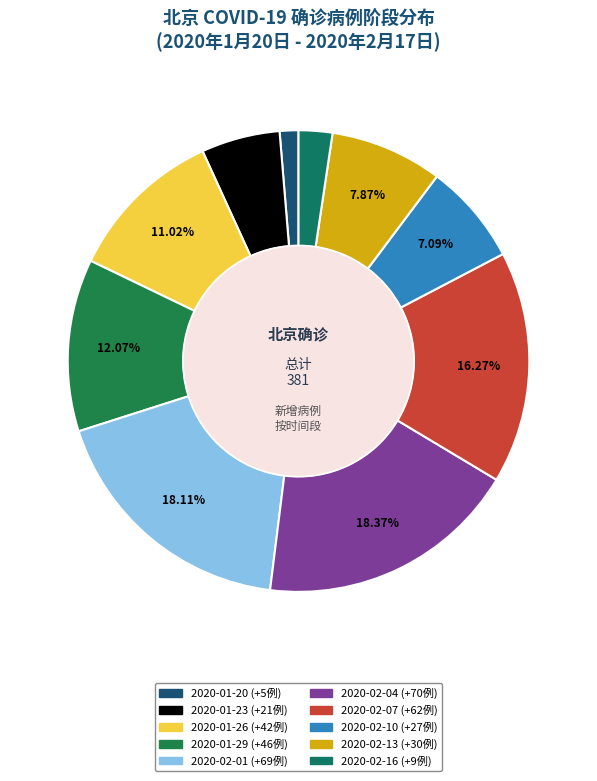

Count the number of slices in the pie.

10